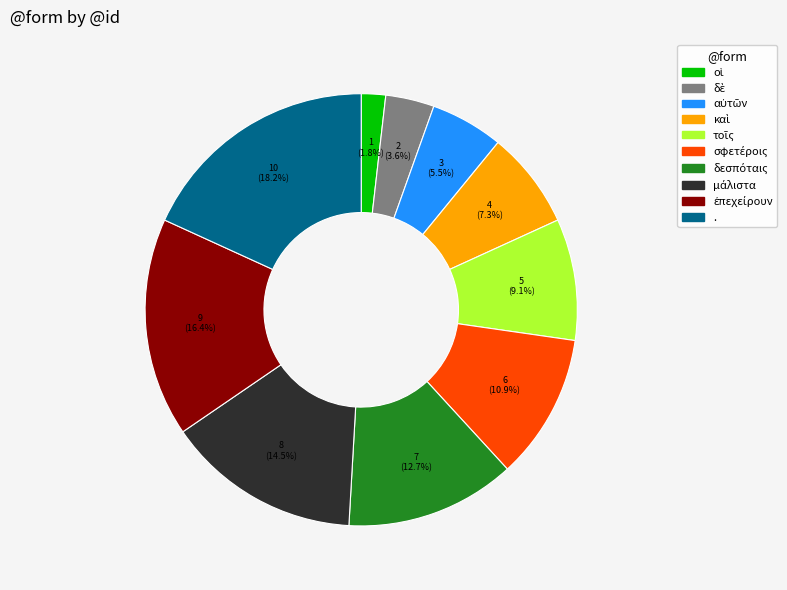

What portion of the pie excludes .?

81.8%